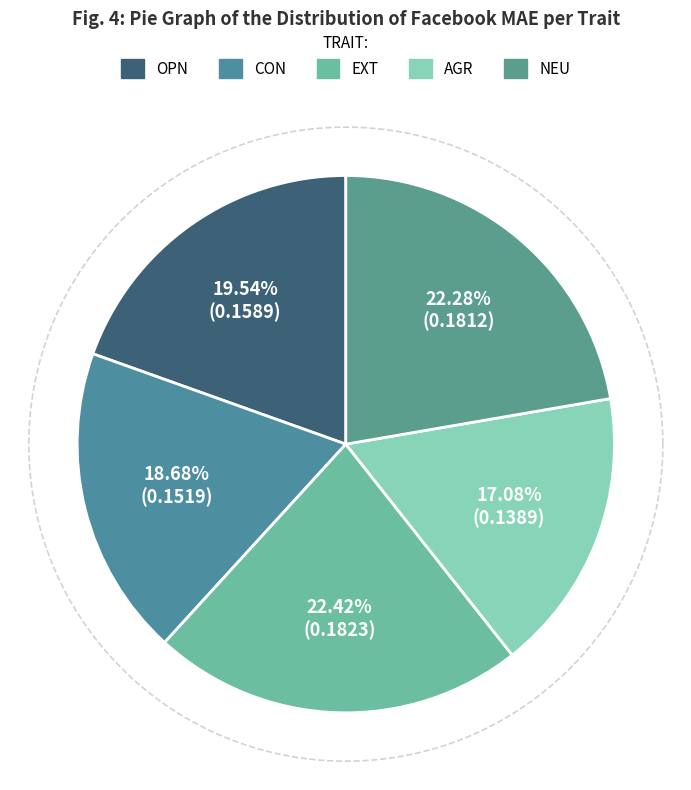

Is EXT the majority of the pie?

No